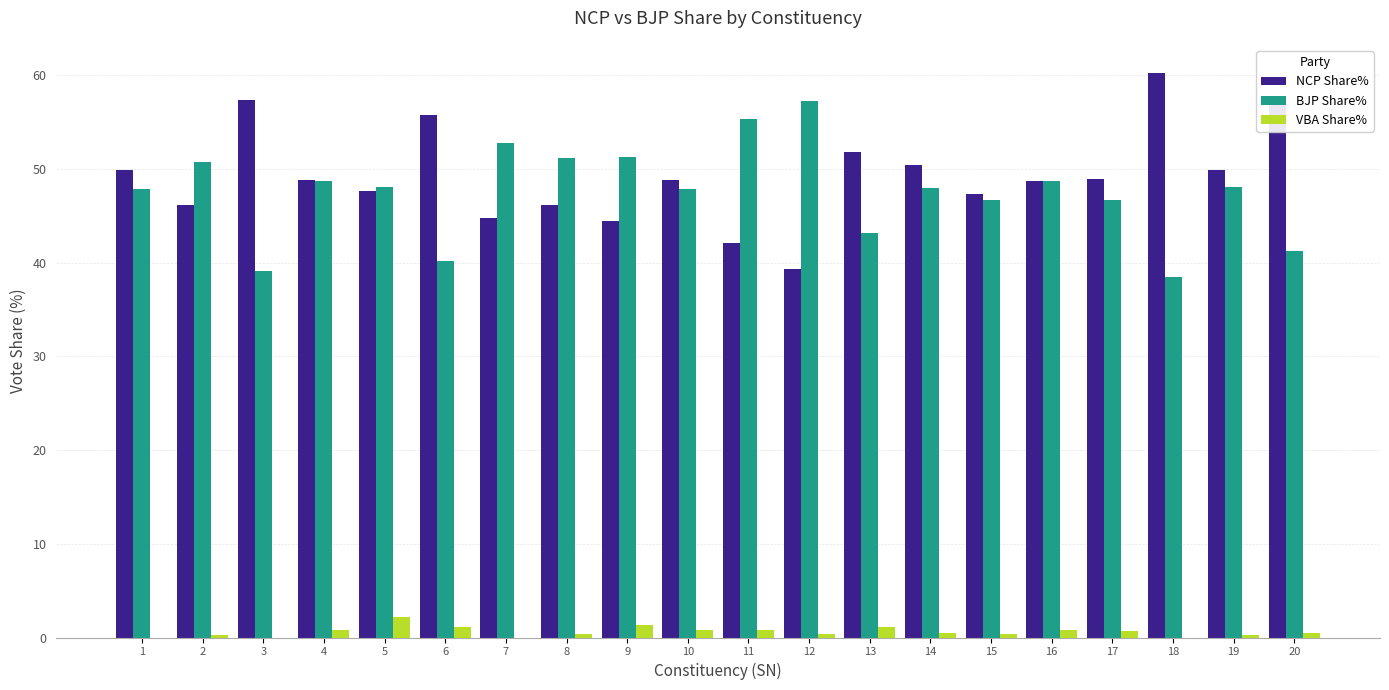

Is the value of VBA Share% at 17 greater than the value of NCP Share% at 5?

No